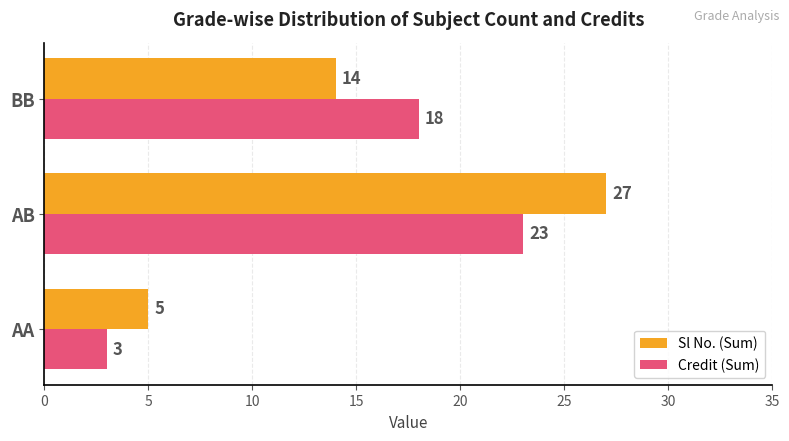

What value does the Credit (Sum) series have at BB, to the nearest 5?

20